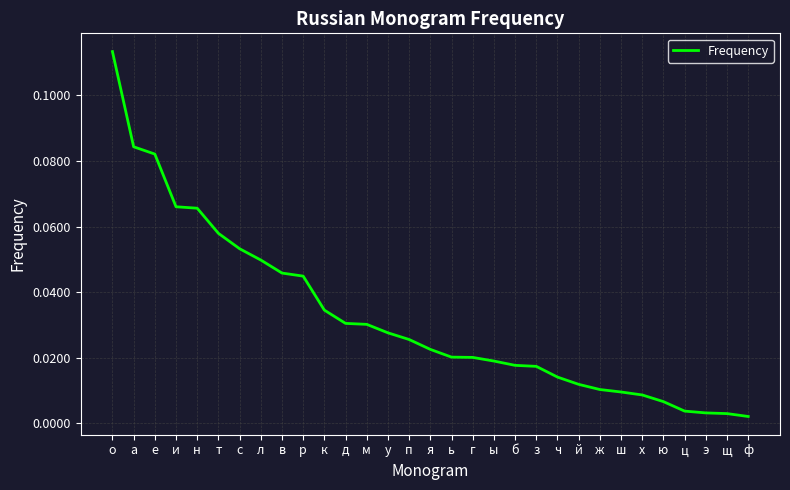

Between д and а, which is larger?

а